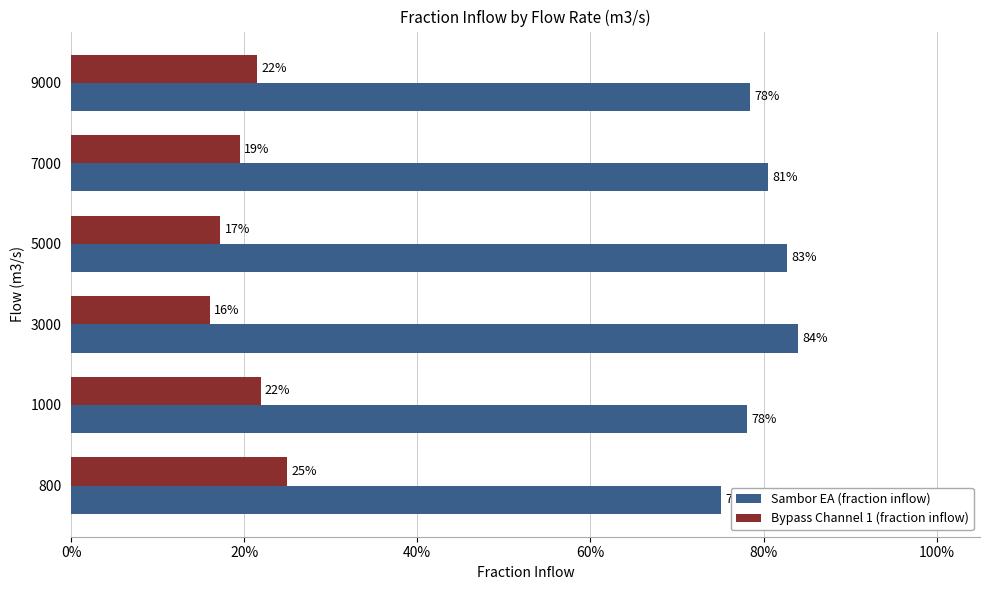

List the series in order of their overall mean, highest first.

Sambor EA (fraction inflow), Bypass Channel 1 (fraction inflow)